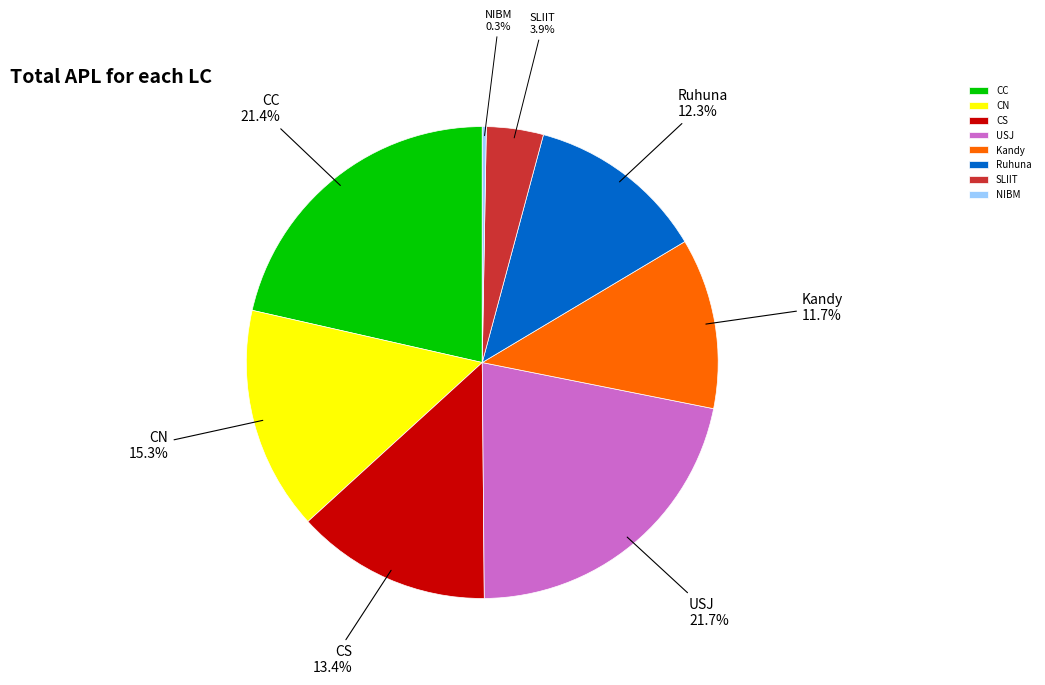

Does Kandy represent more than half of the total?

No